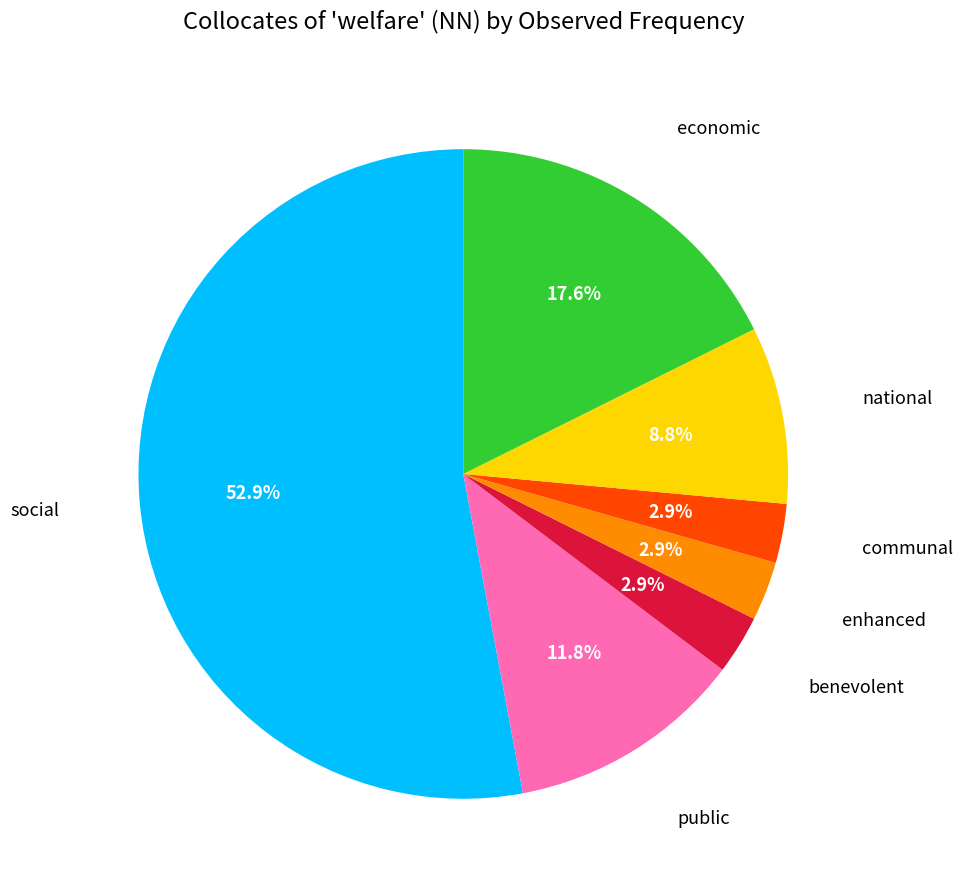

To the nearest percent, what is the difference between the largest and smallest slice percentages?

50%